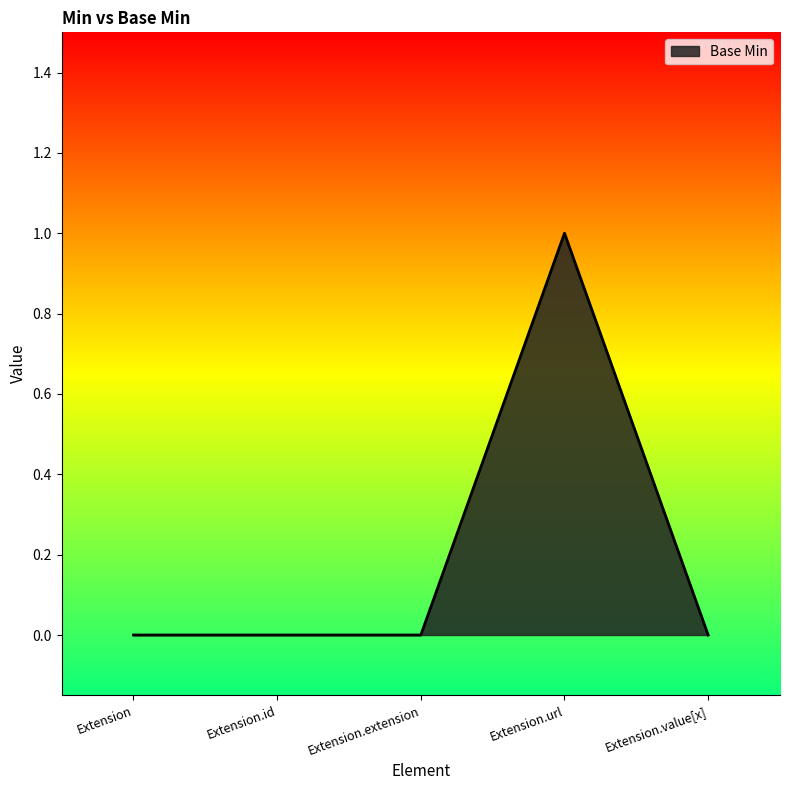

Which label corresponds to the largest value in the chart?

Extension.url